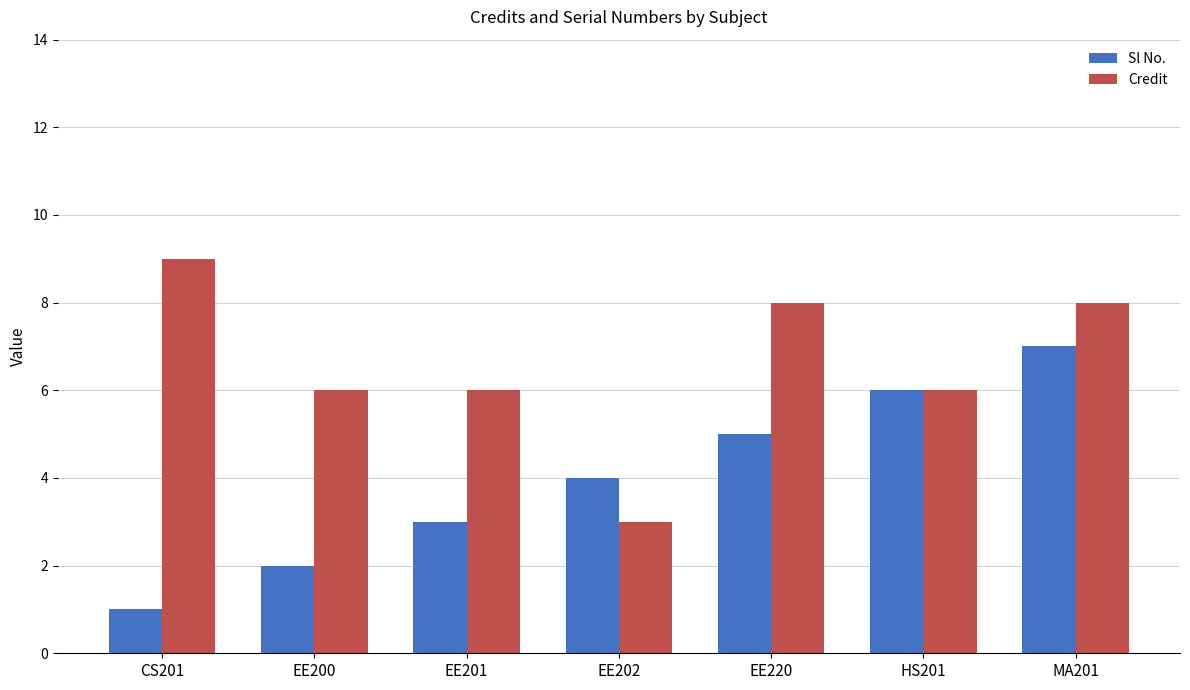

Which category has the highest value in the Sl No. series?

MA201